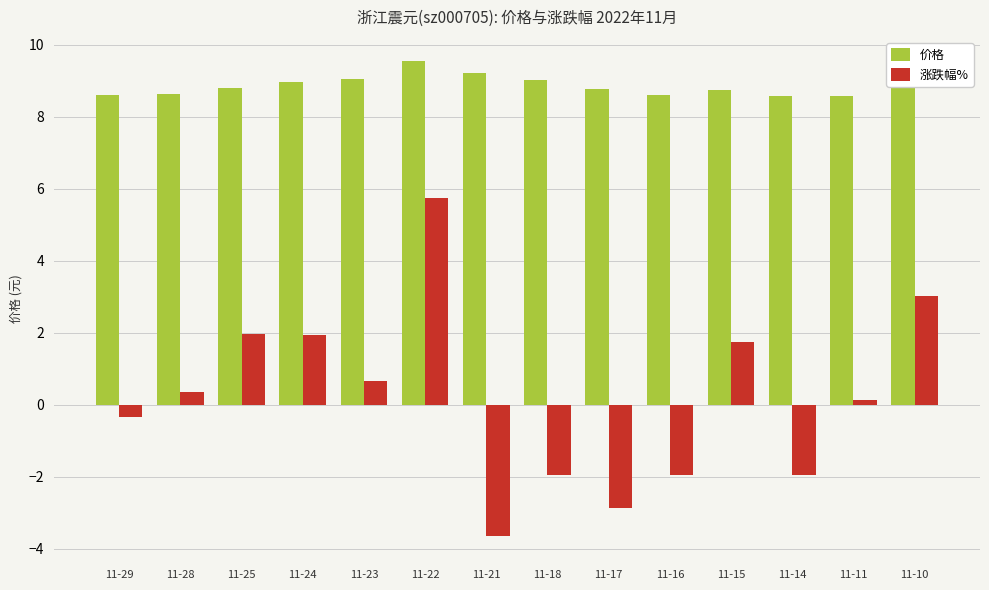

Rank the series by their maximum value, from lowest to highest.

涨跌幅%, 价格